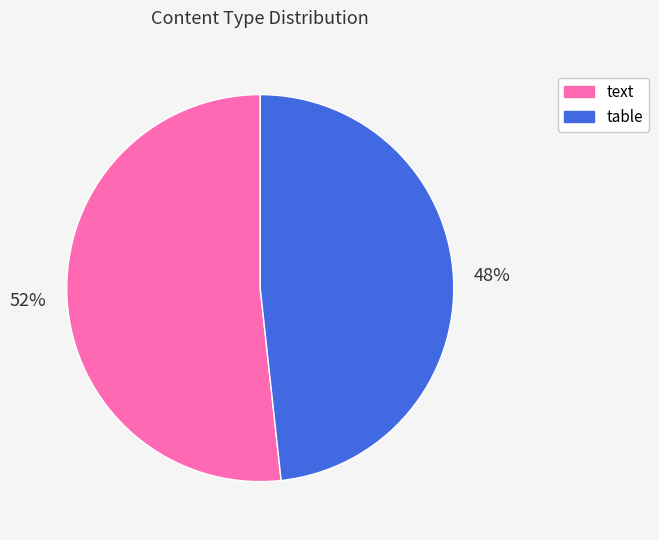

Is it true that text is 52% of the pie?

True